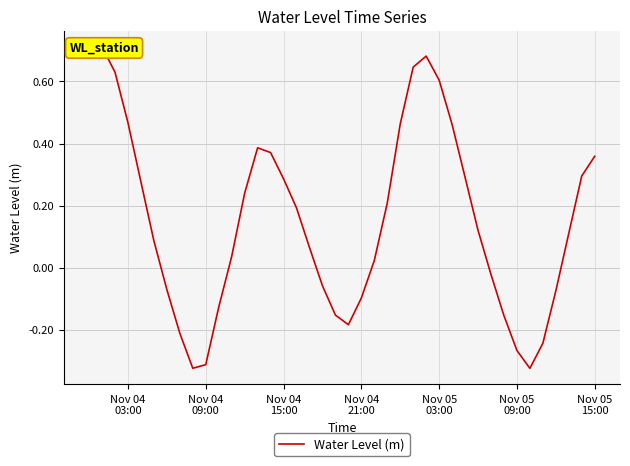

Reading right to left, list all the values displayed in this chart.

0.4	0.3	0.1	-0.1	-0.2	-0.3	-0.3	-0.2	-0.0	0.1	0.3	0.5	0.6	0.7	0.6	0.5	0.2	0.0	-0.1	-0.2	-0.2	-0.1	0.1	0.2	0.3	0.4	0.4	0.2	0.0	-0.1	-0.3	-0.3	-0.2	-0.1	0.1	0.3	0.5	0.6	0.7	0.7